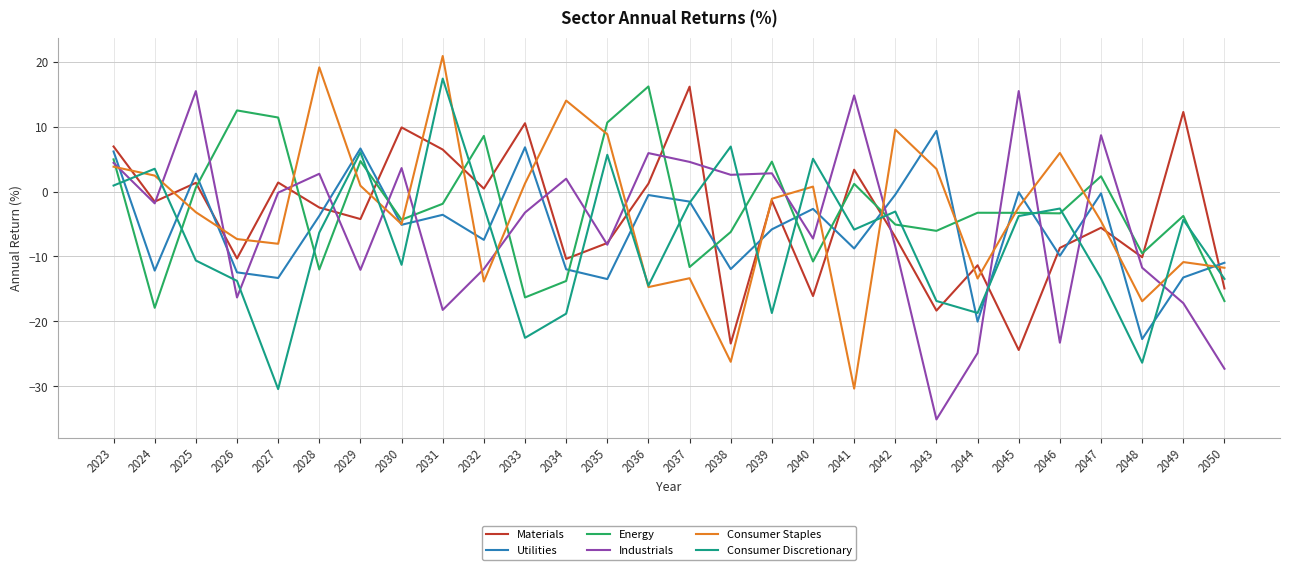

What are all the series names shown in the legend?

Materials, Utilities, Energy, Industrials, Consumer Staples, Consumer Discretionary